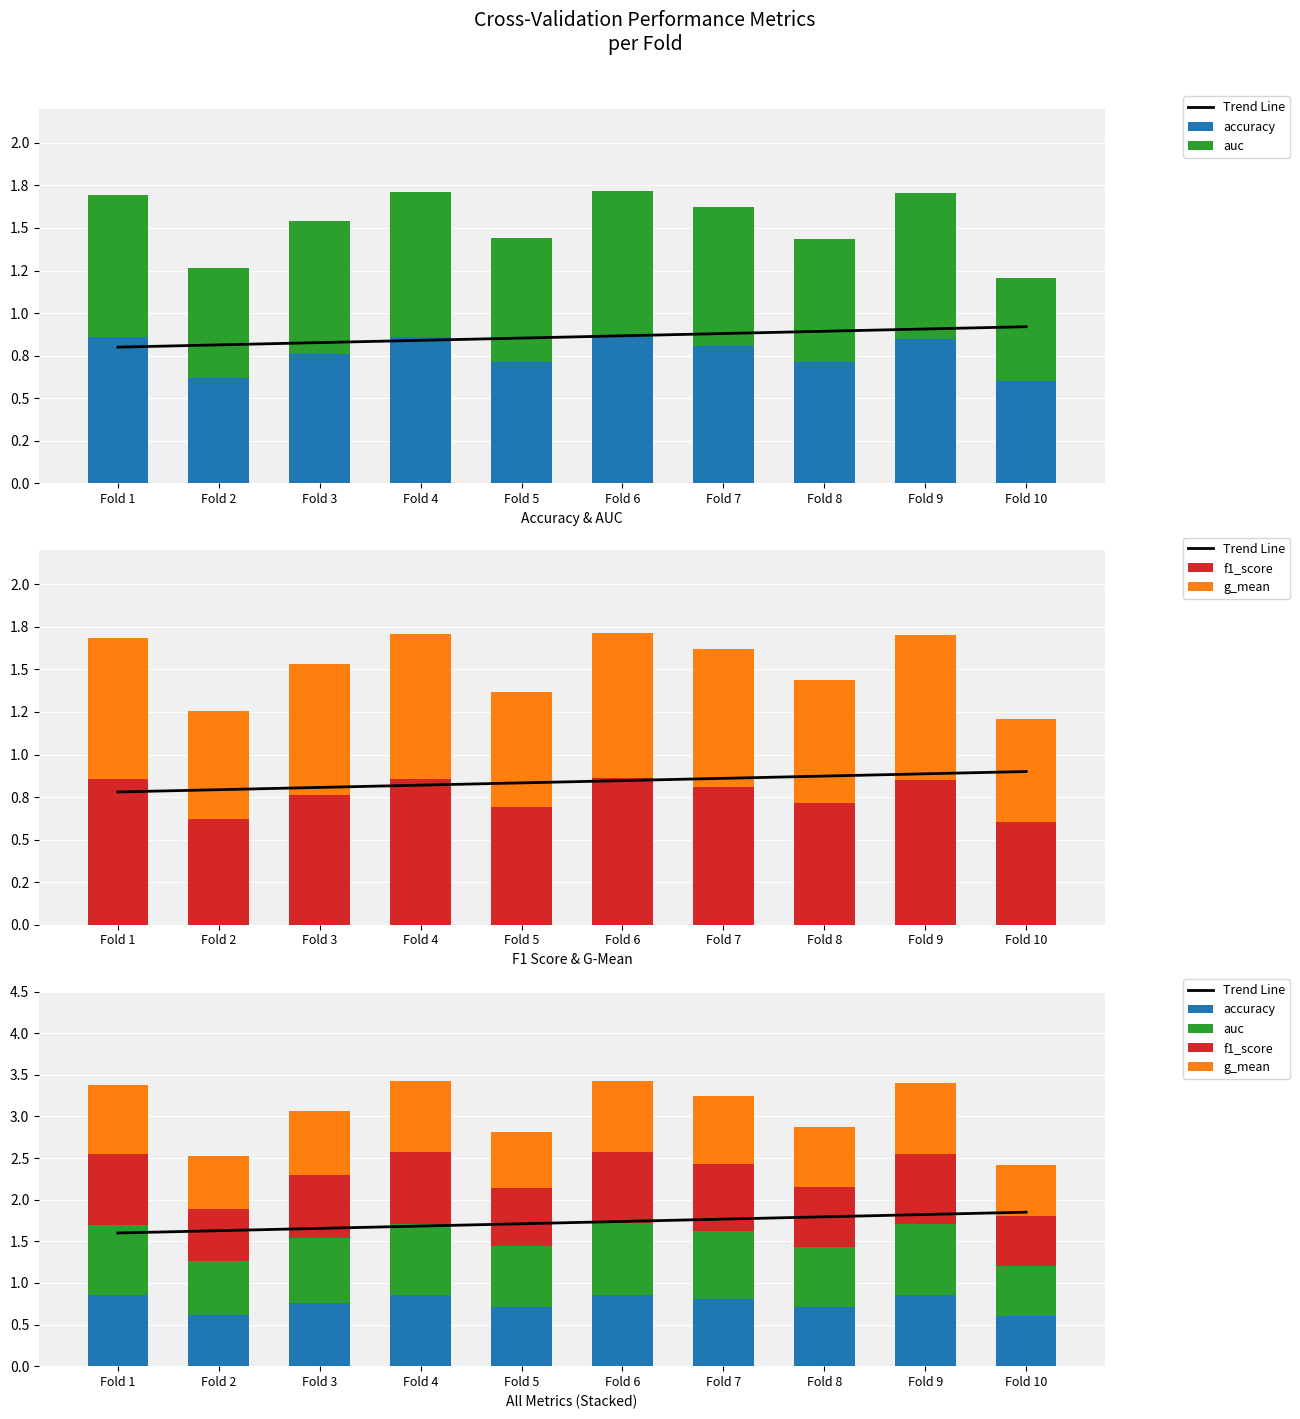

Reading left to right, list all the values displayed in this chart.

Trend Line: Fold 1=1.6	Fold 2=1.6	Fold 3=1.7	Fold 4=1.7	Fold 5=1.7	Fold 6=1.7	Fold 7=1.8	Fold 8=1.8	Fold 9=1.8	Fold 10=1.9
accuracy: Fold 1=0.9	Fold 2=0.6	Fold 3=0.8	Fold 4=0.9	Fold 5=0.7	Fold 6=0.9	Fold 7=0.8	Fold 8=0.7	Fold 9=0.8	Fold 10=0.6
auc: Fold 1=0.8	Fold 2=0.6	Fold 3=0.8	Fold 4=0.9	Fold 5=0.7	Fold 6=0.9	Fold 7=0.8	Fold 8=0.7	Fold 9=0.9	Fold 10=0.6
f1_score: Fold 1=0.9	Fold 2=0.6	Fold 3=0.8	Fold 4=0.9	Fold 5=0.7	Fold 6=0.9	Fold 7=0.8	Fold 8=0.7	Fold 9=0.9	Fold 10=0.6
g_mean: Fold 1=0.8	Fold 2=0.6	Fold 3=0.8	Fold 4=0.9	Fold 5=0.7	Fold 6=0.9	Fold 7=0.8	Fold 8=0.7	Fold 9=0.9	Fold 10=0.6